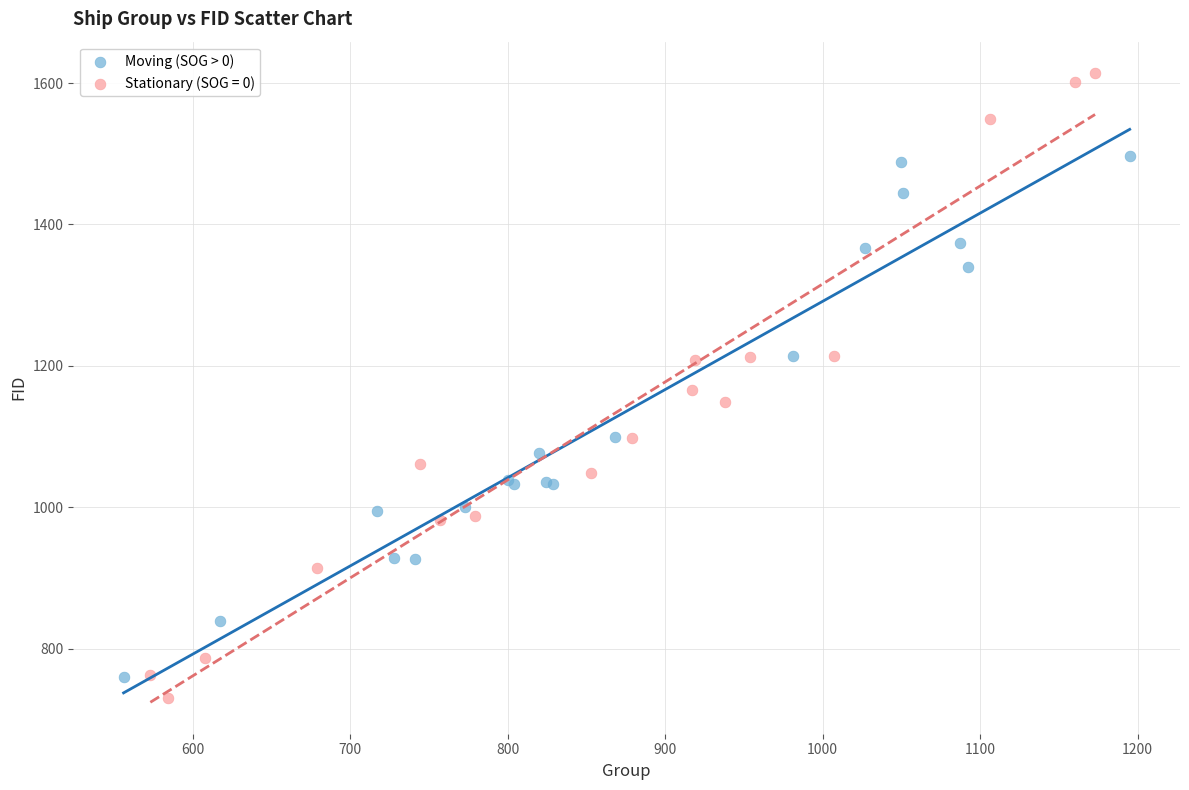

Which series reaches the maximum Y coordinate?

Stationary (SOG = 0)